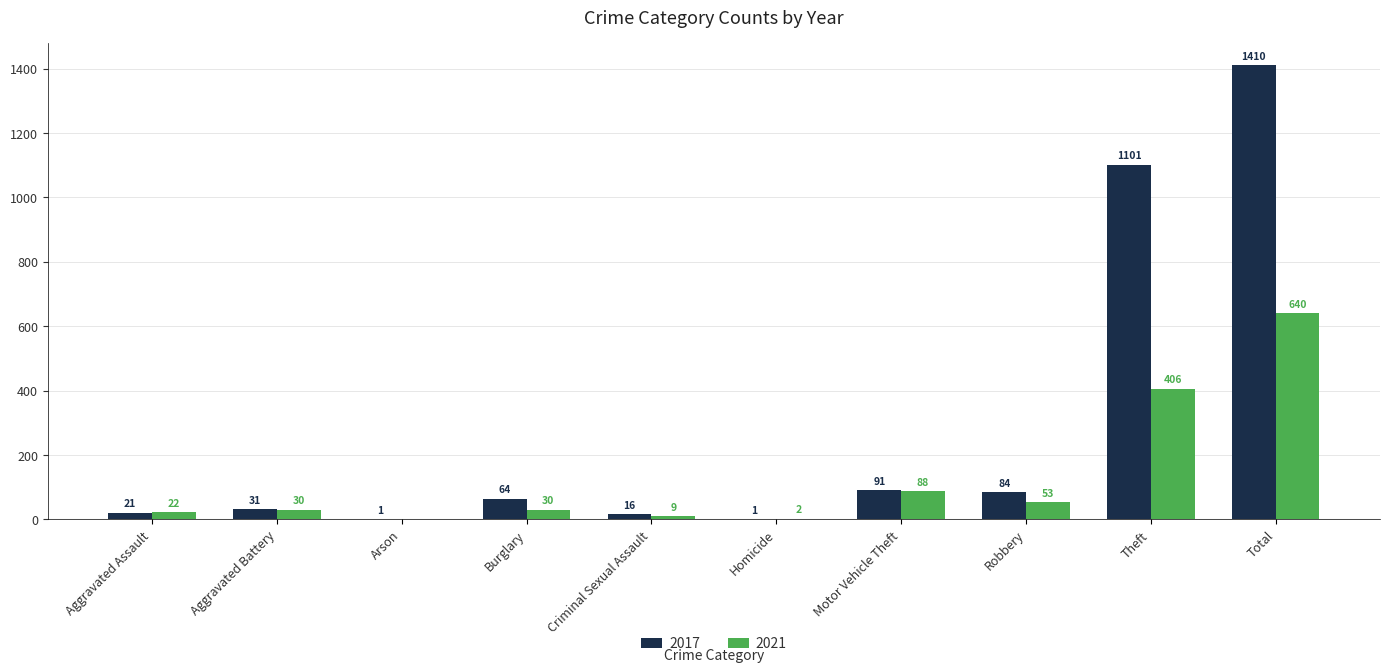

Is the value of 2021 at Theft greater than the value of 2017 at Robbery?

Yes